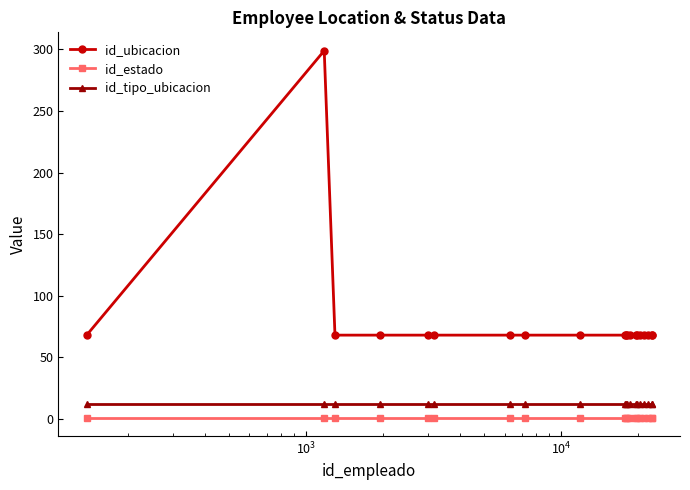

True or false: id_tipo_ubicacion and id_ubicacion intersect in this chart.

False